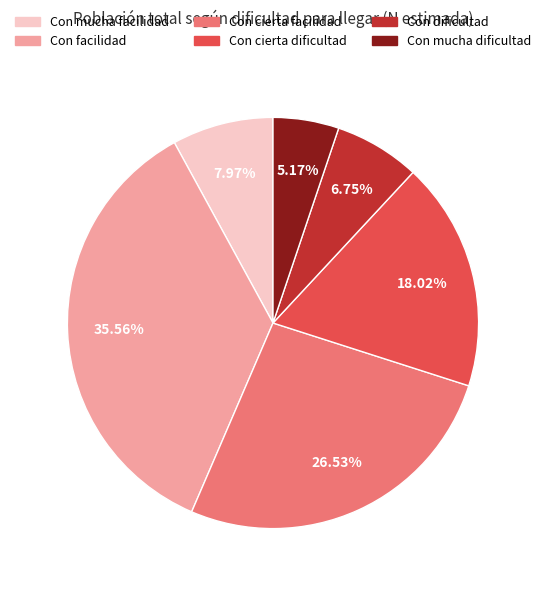

How many segments does this pie chart have?

6